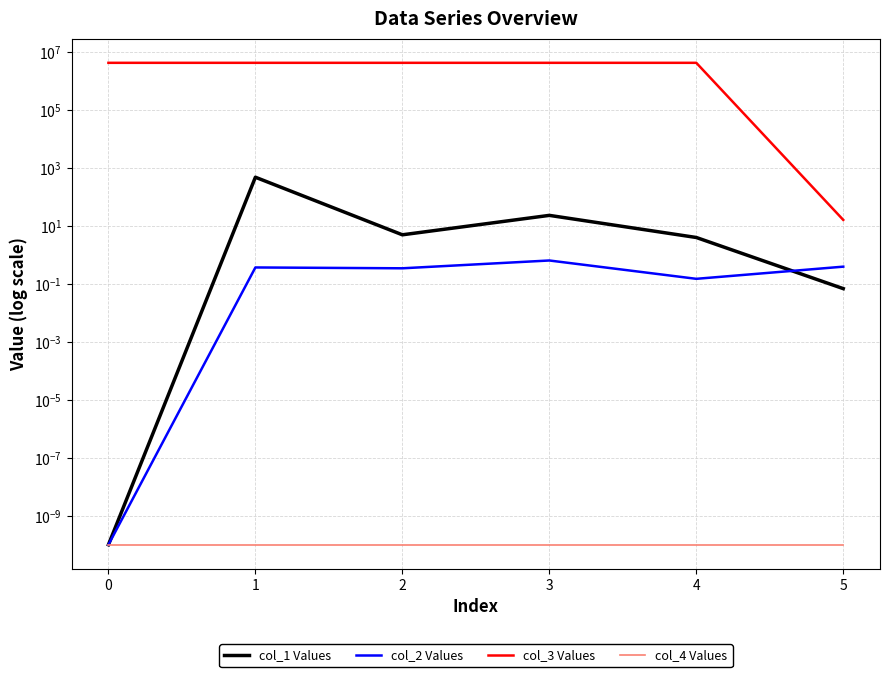

Reading left to right, what are all the values shown in this chart?

col_1 Values: 0=0.0	1=474.9	2=4.9	3=23.0	4=4.0	5=0.1
col_2 Values: 0=0.0	1=0.4	2=0.3	3=0.6	4=0.1	5=0.4
col_3 Values: 0=4194448.0	1=4194448.0	2=4194448.0	3=4194448.0	4=4194448.0	5=16.0
col_4 Values: 0=0.0	1=0.0	2=0.0	3=0.0	4=0.0	5=0.0